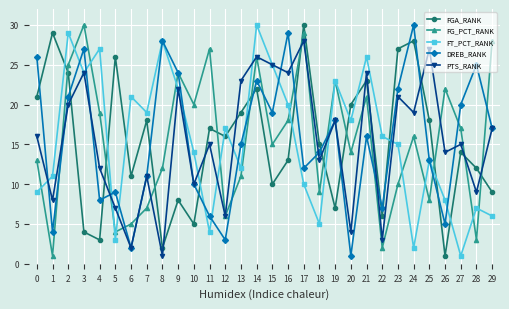

Where does the FG_PCT_RANK series first go above 16?

2